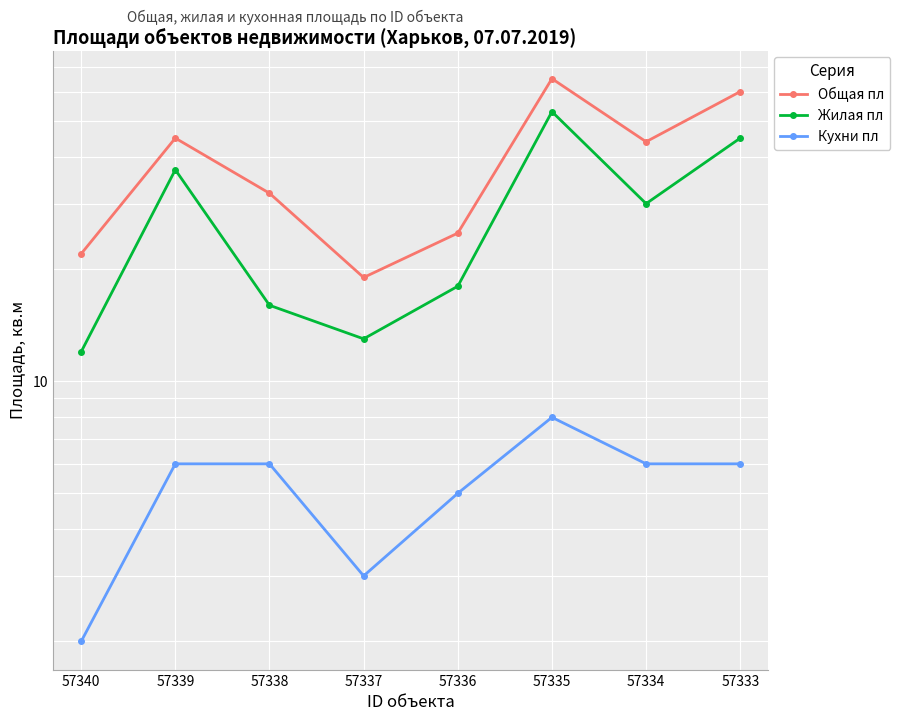

True or false: Жилая пл and Общая пл intersect in this chart.

False